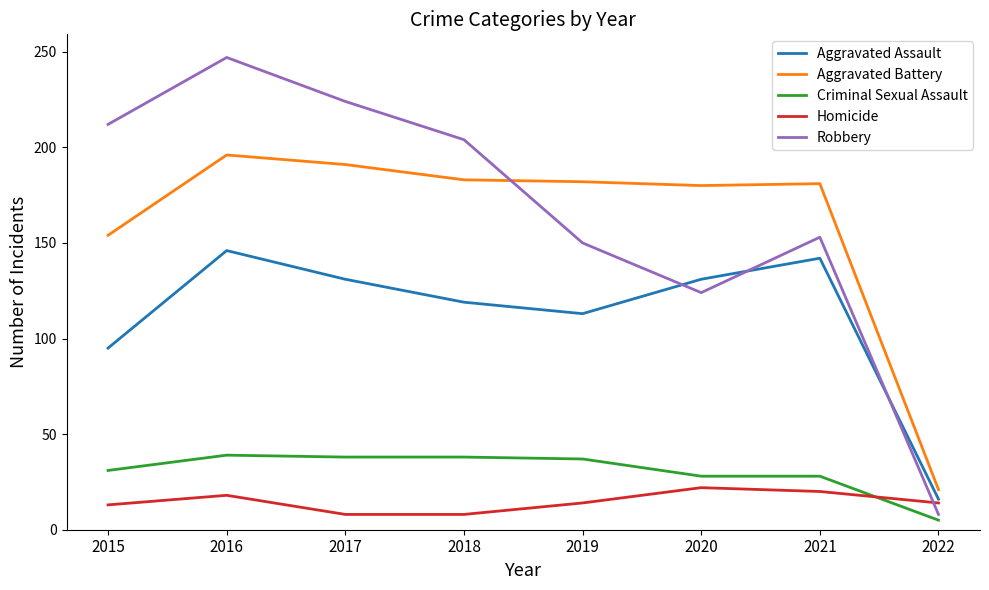

What is the total value across all series at 2018?

552